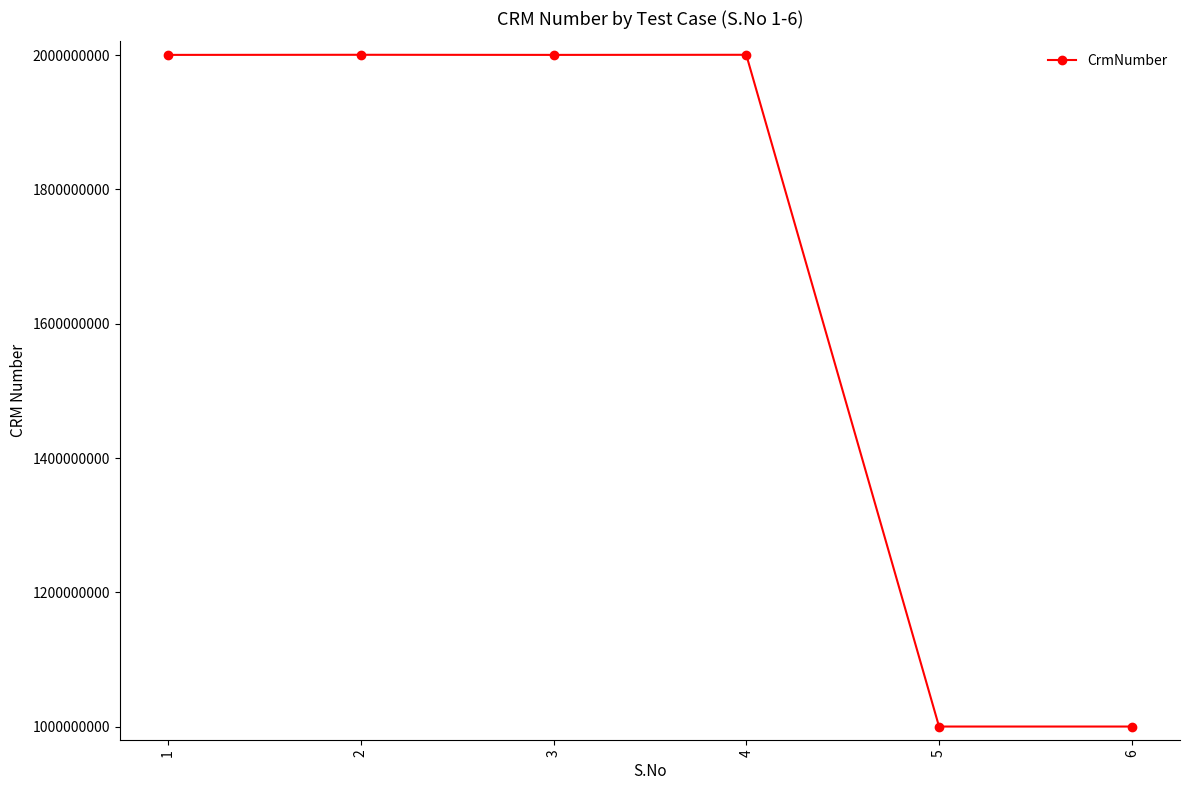

What is the maximum value shown in the chart?

2000623746